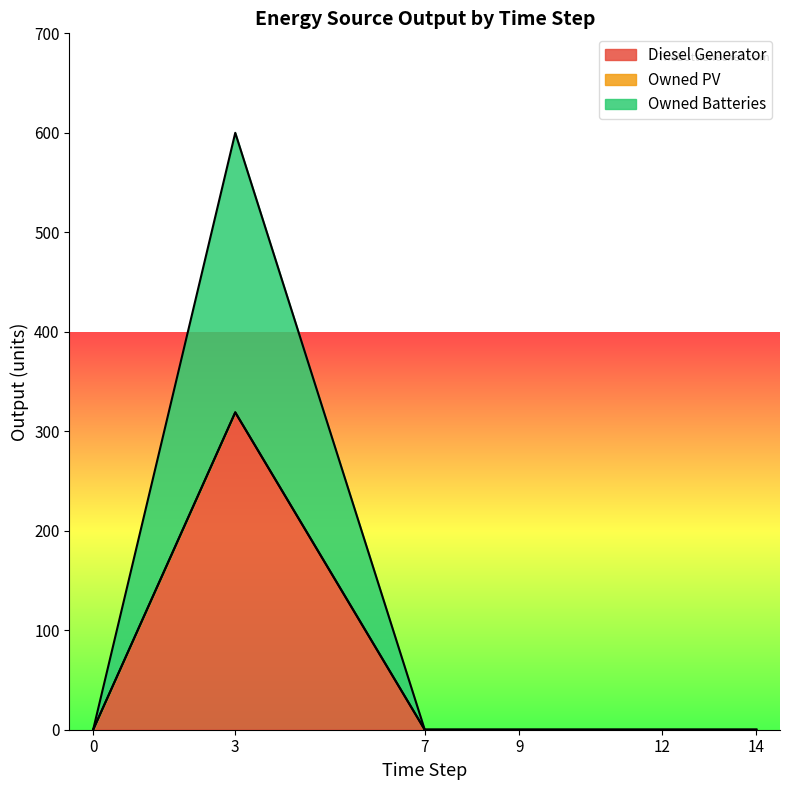

What is the total value across all series at 3?

600